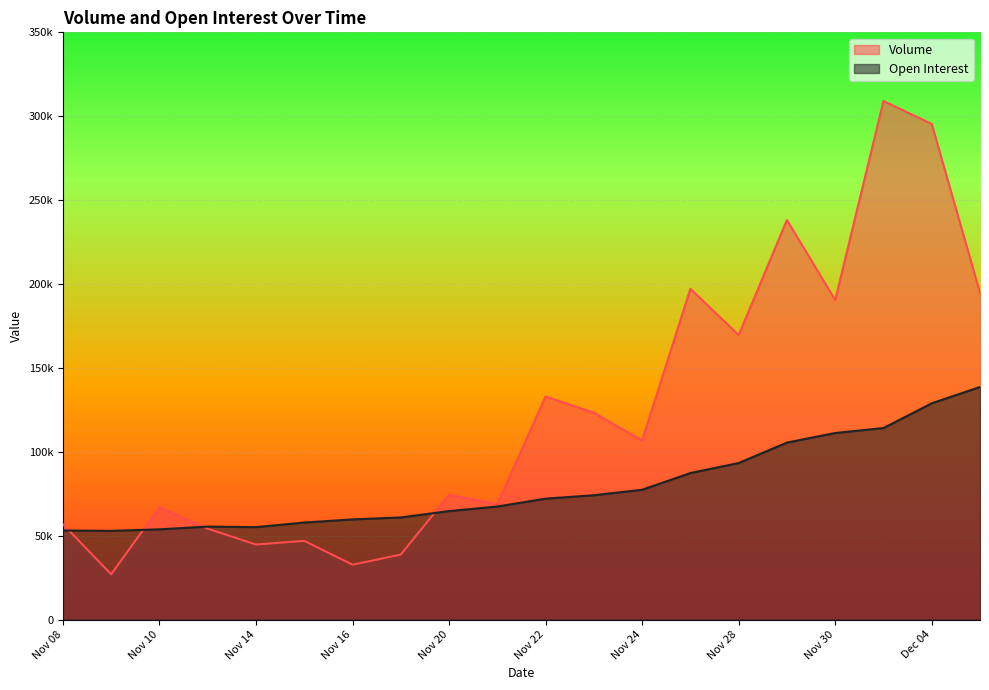

What is the smallest value displayed?

26989